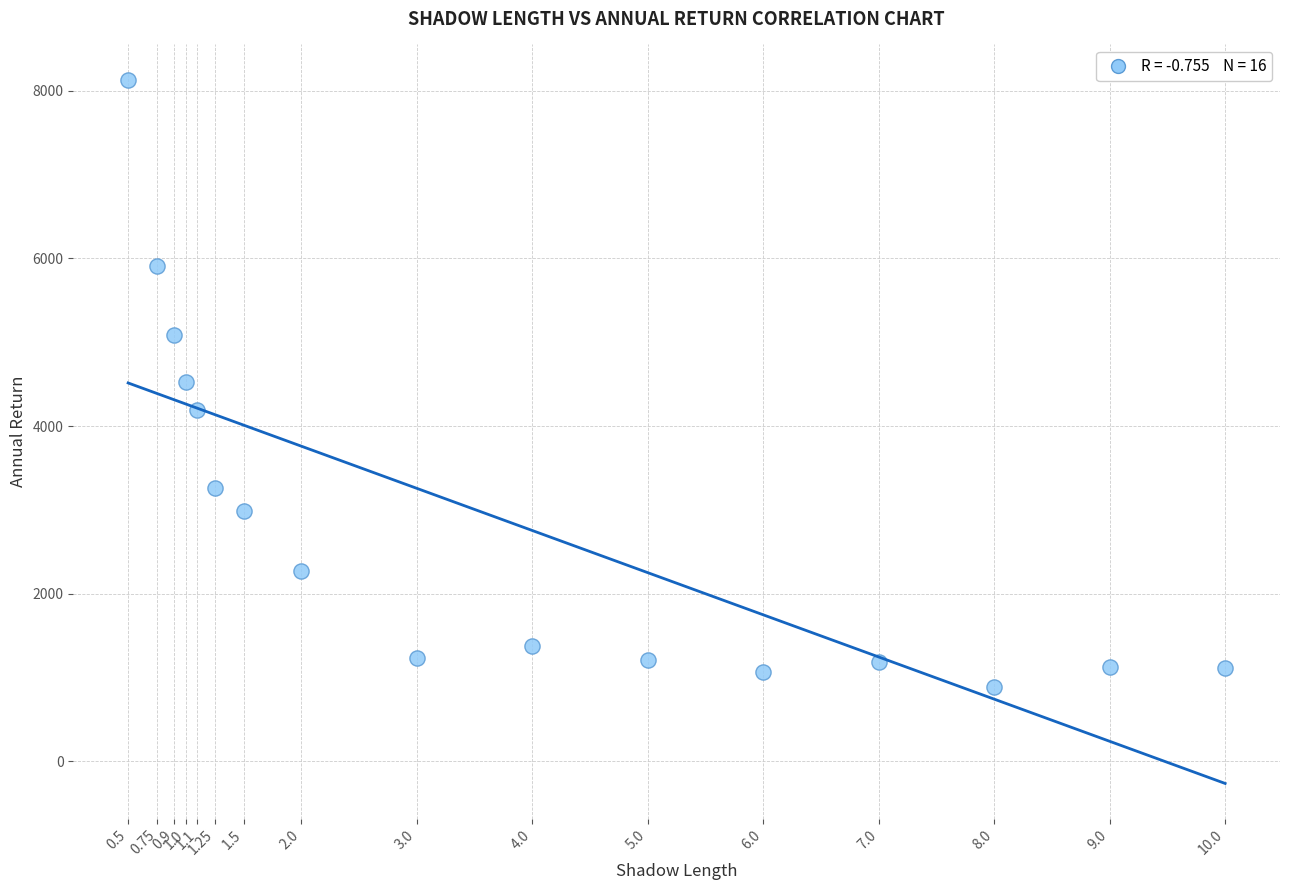

What is the range of Y values (max minus min)?

7241.3